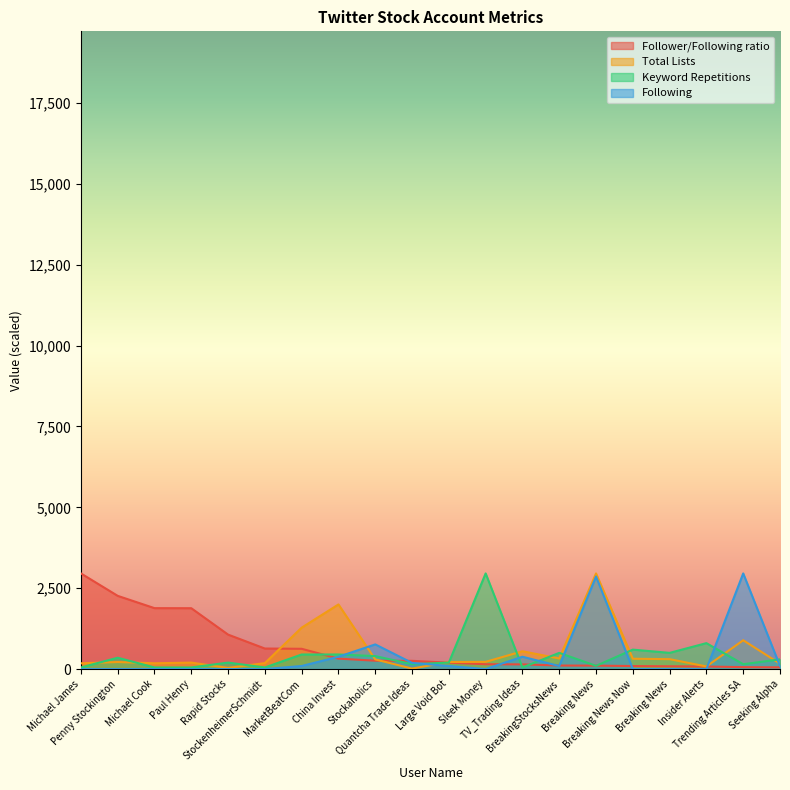

What is the total value across all series at Insider Alerts?

962.2